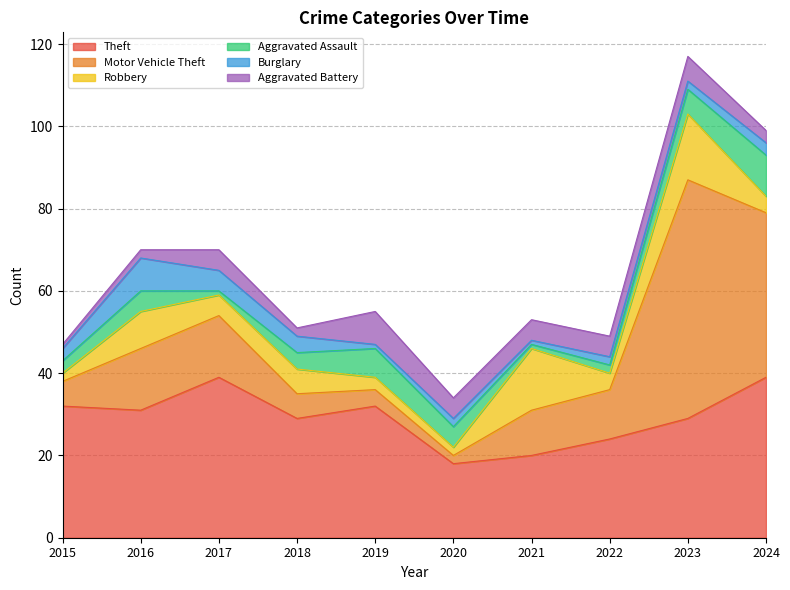

What is the difference between the maximum and second lowest values in the Robbery series?

14